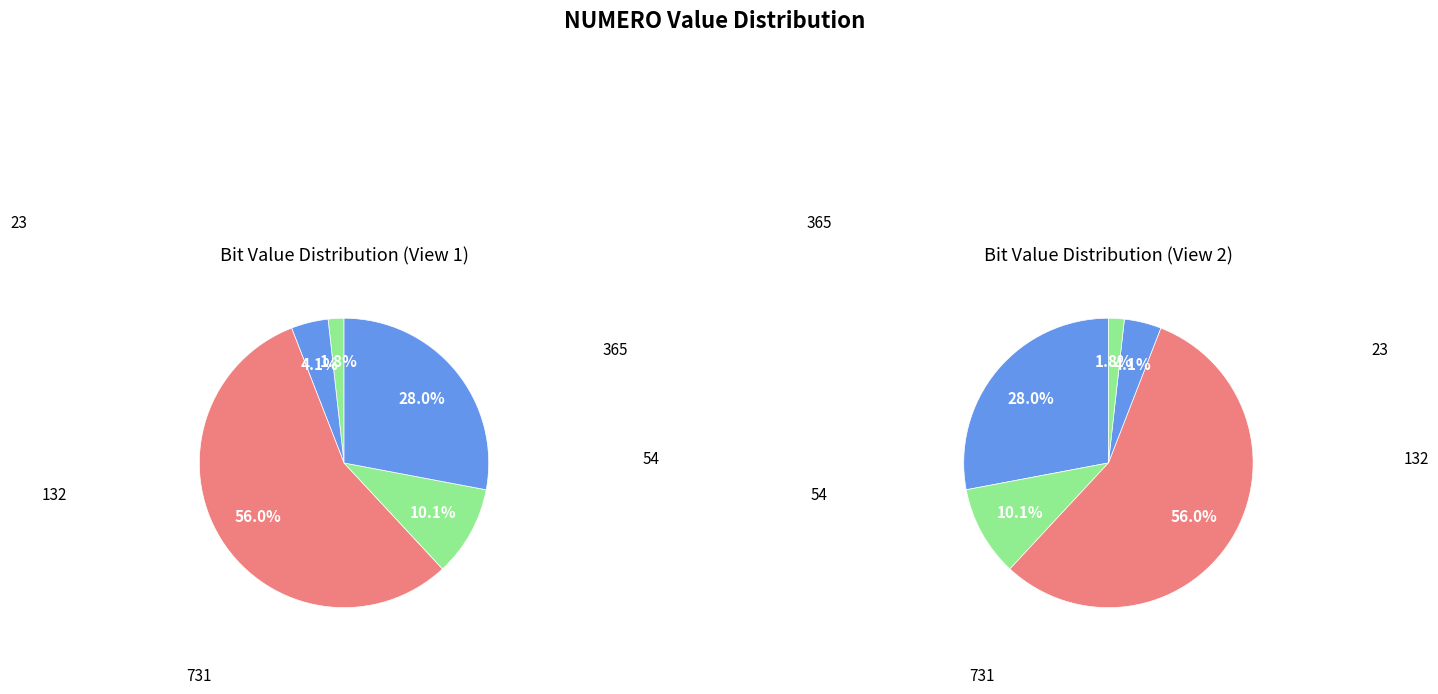

Which slice is the smallest?

23